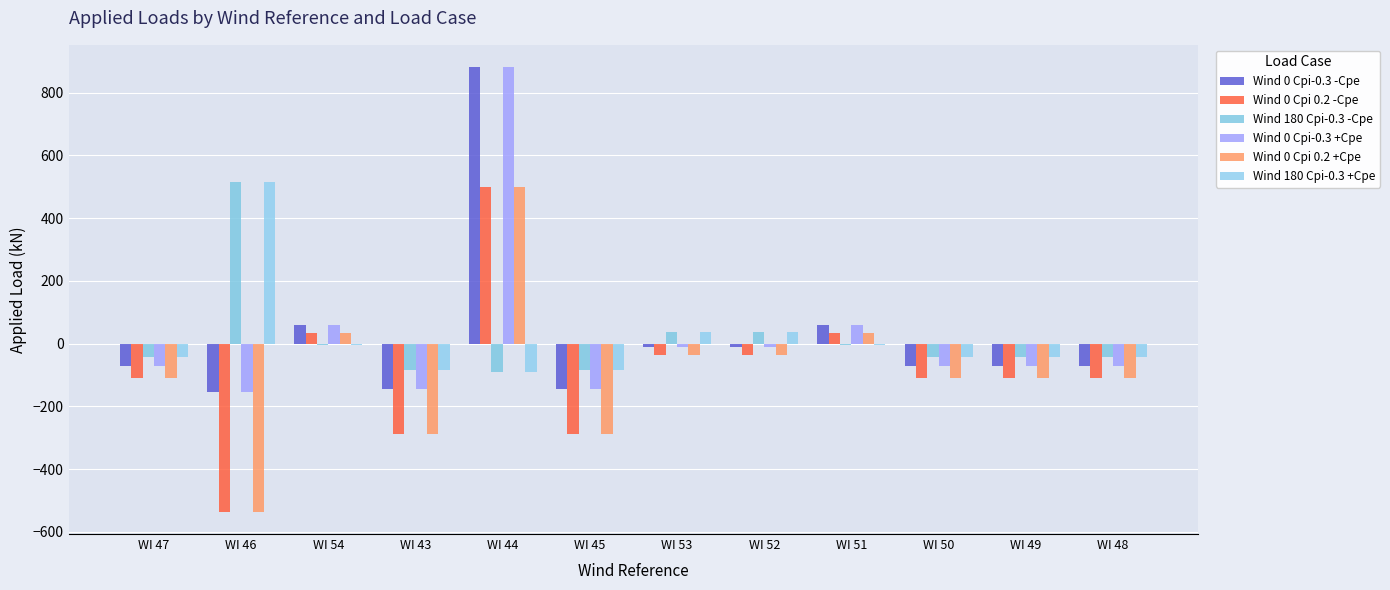

How many values in Wind 0 Cpi-0.3 -Cpe are below zero?

9